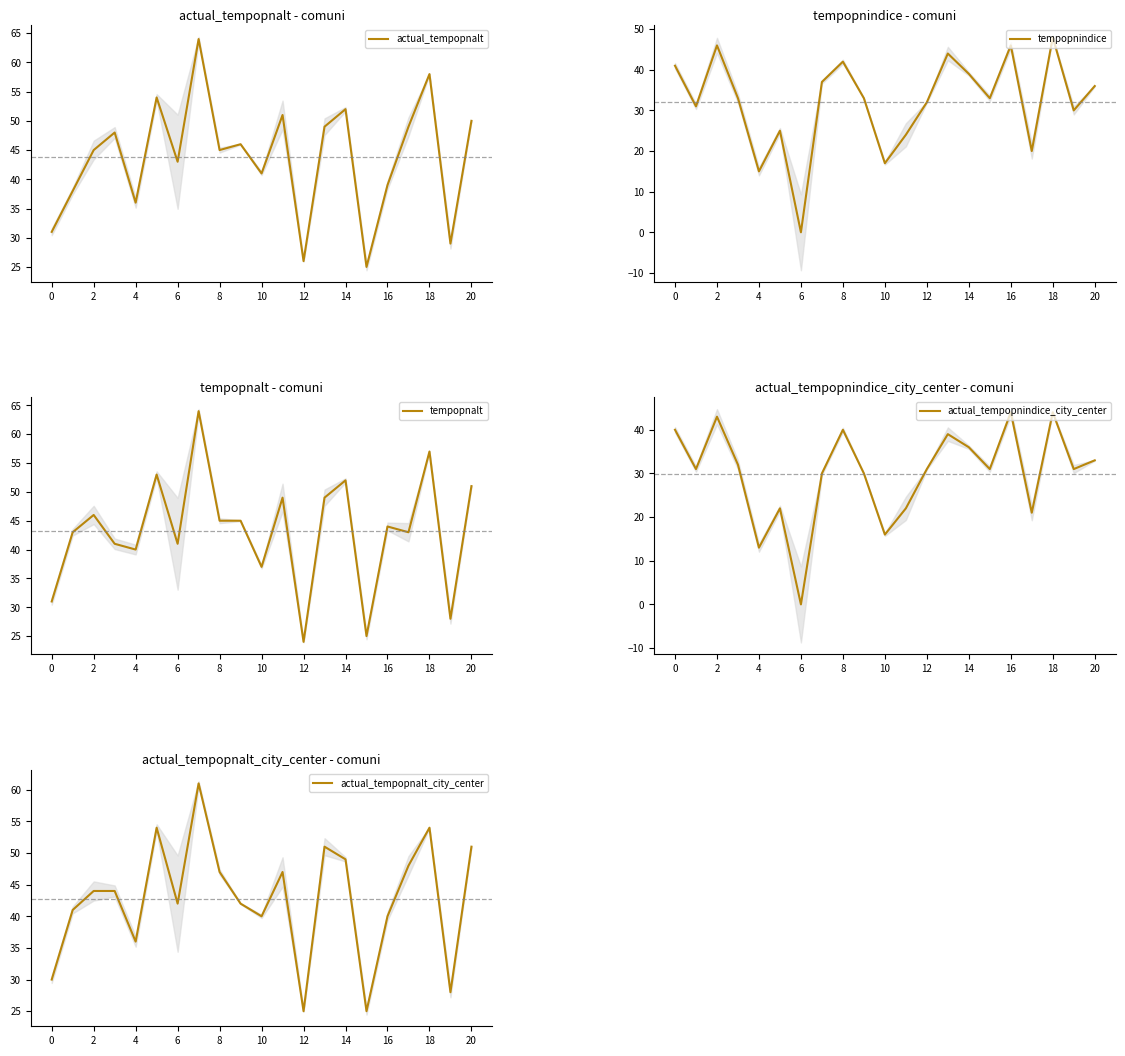

At 19, list the series in order from smallest to largest.

tempopnalt, actual_tempopnalt_city_center, actual_tempopnalt, tempopnindice, actual_tempopnindice_city_center